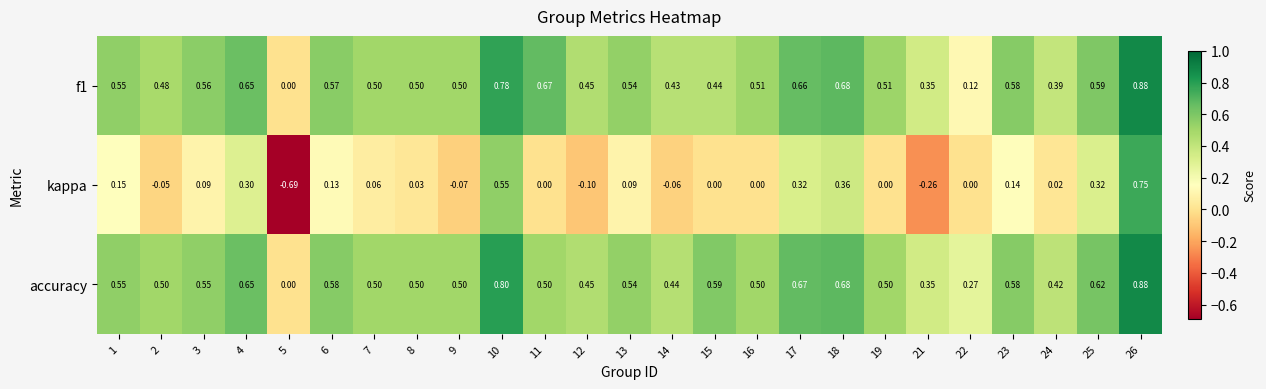

Which series changed the most between 5 and 16?

kappa